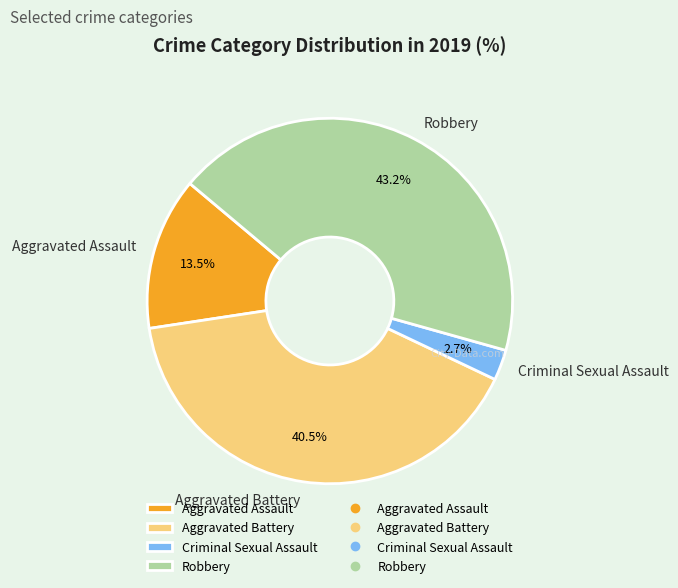

Rank the categories by value from highest to lowest.

Robbery, Aggravated Battery, Aggravated Assault, Criminal Sexual Assault